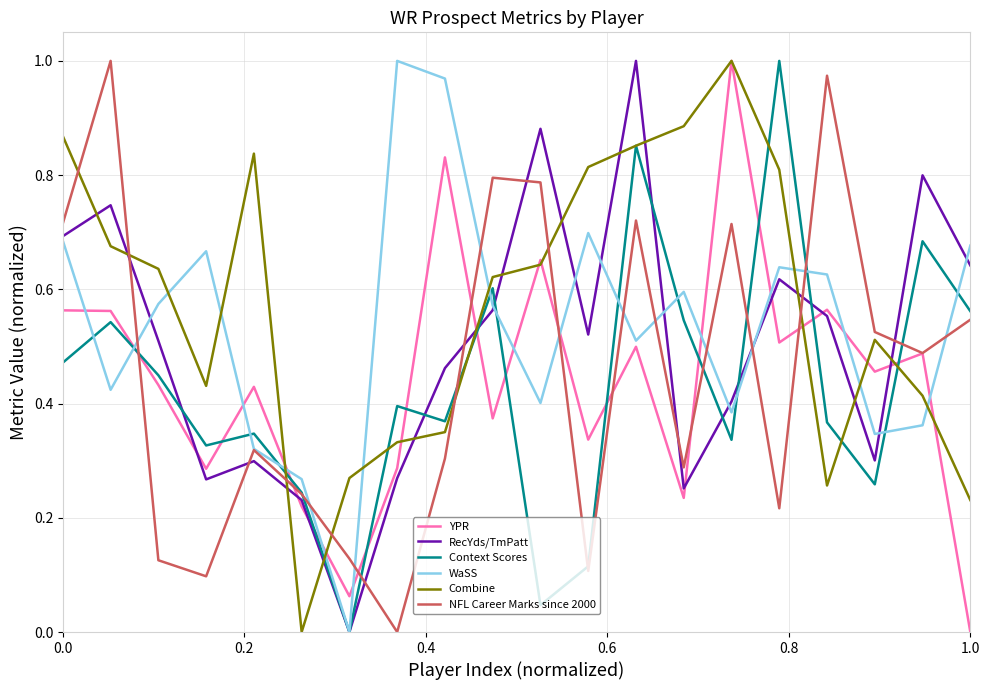

Which series ends up on top after the final intersection of Combine and RecYds/TmPatt?

RecYds/TmPatt